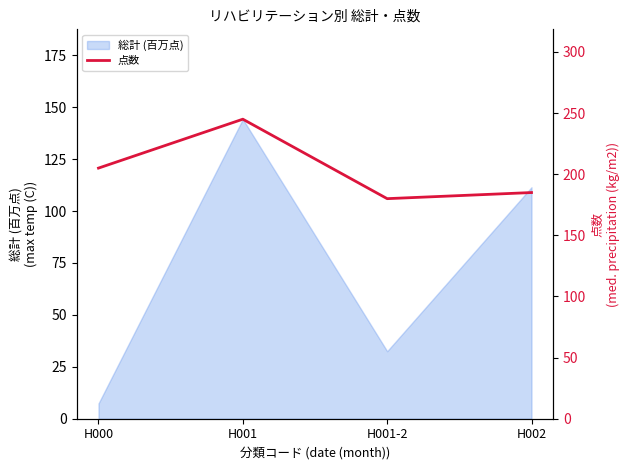

At which label does 総計 (百万点) reach its peak?

H001